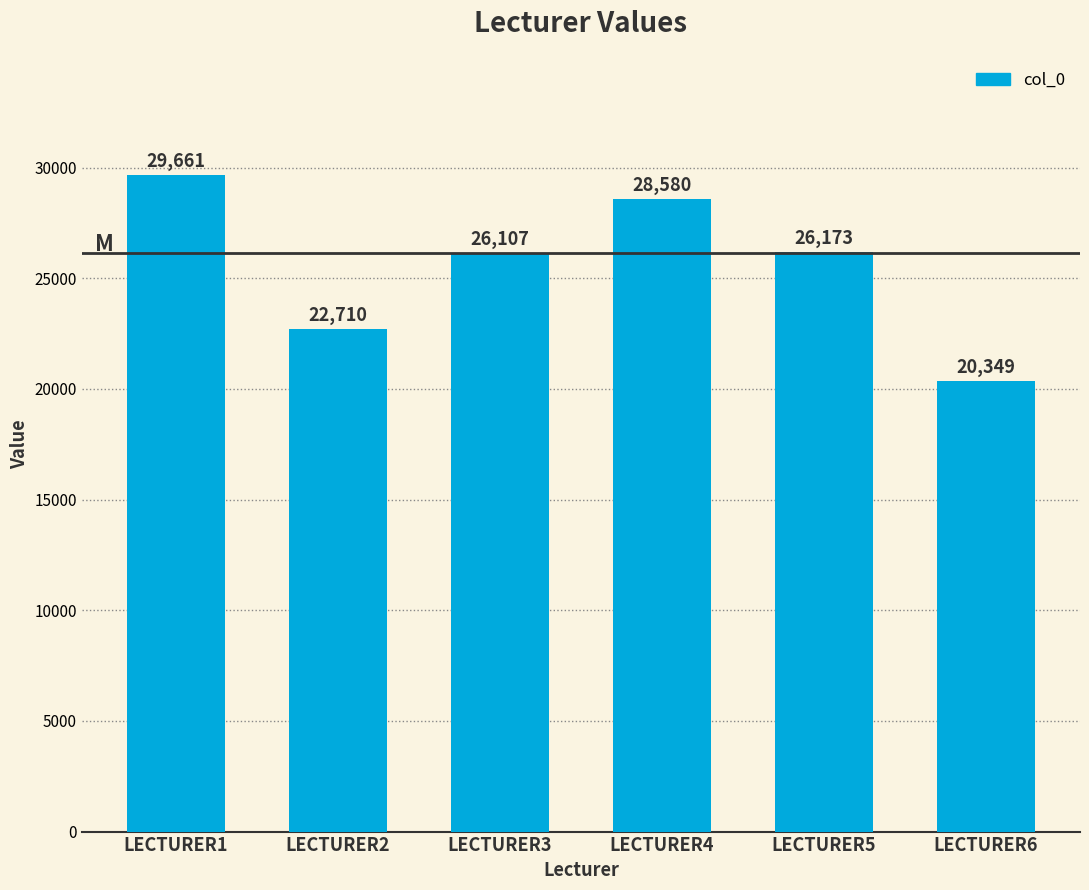

The chart shows a value of 28580 at LECTURER4. True or false?

True